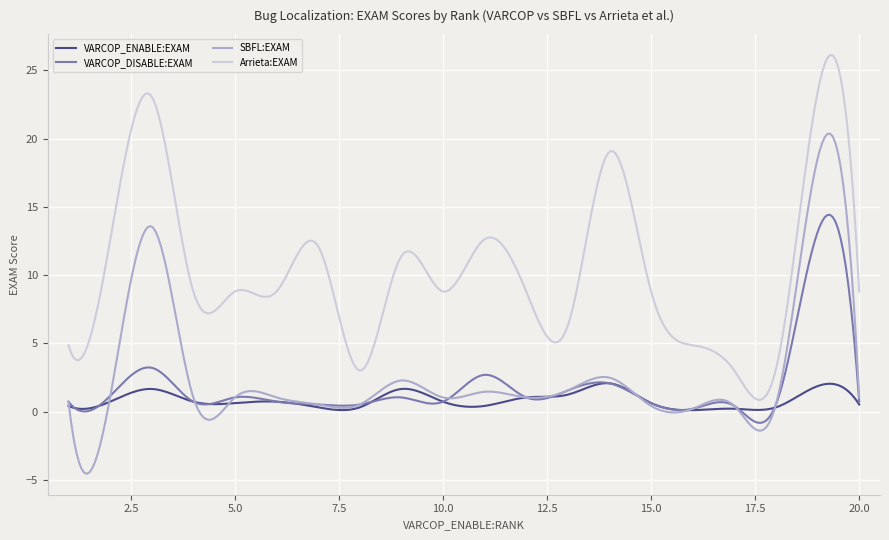

Rank the series by their maximum value, from lowest to highest.

VARCOP_ENABLE:EXAM, VARCOP_DISABLE:EXAM, SBFL:EXAM, Arrieta:EXAM